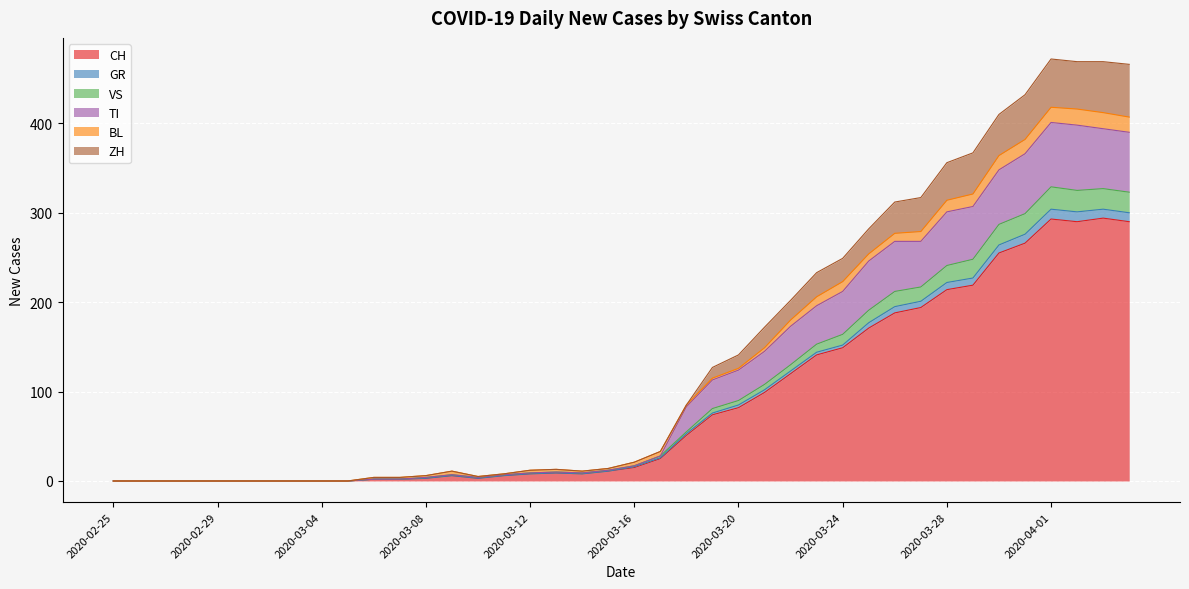

What is the maximum value for CH?

294